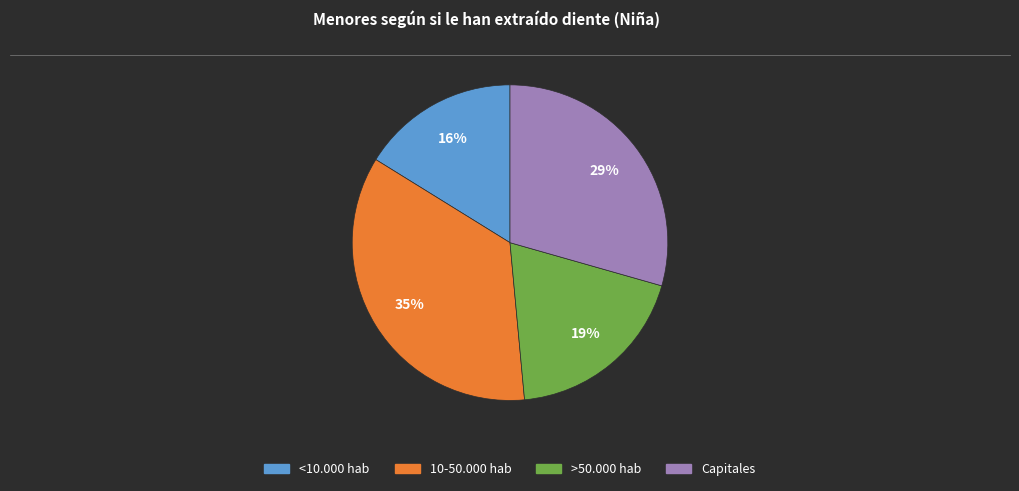

To the nearest percent, what is the average slice percentage?

25%